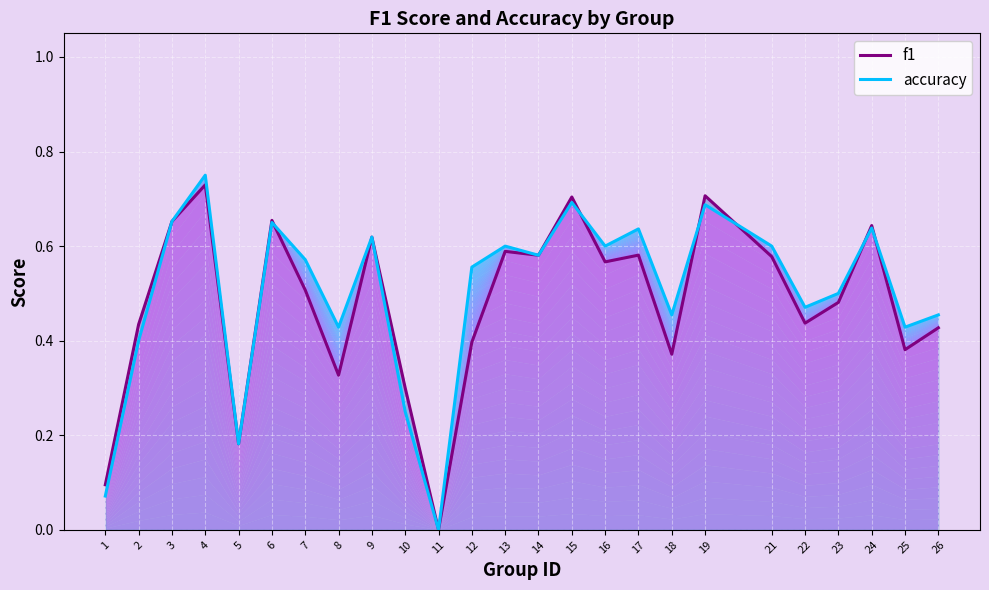

True or false: accuracy has a value of 0.6 at 13.

True